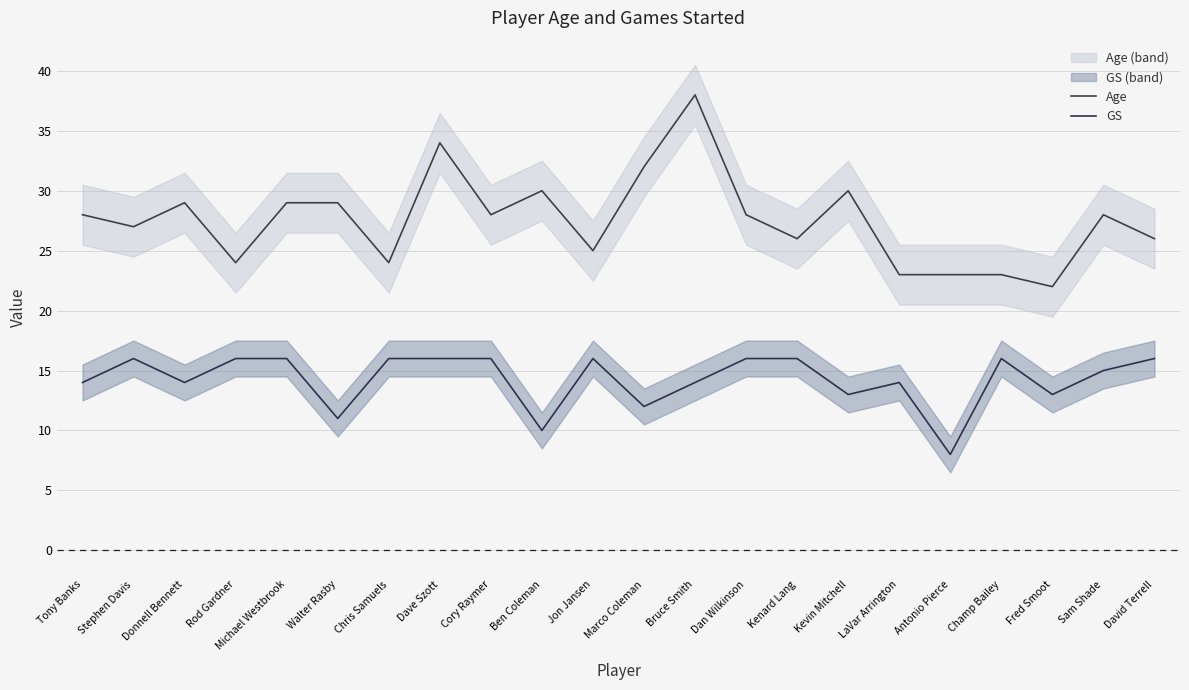

Reading left to right, list all the values displayed in this chart.

Age: Tony Banks=28	Stephen Davis=27	Donnell Bennett=29	Rod Gardner=24	Michael Westbrook=29	Walter Rasby=29	Chris Samuels=24	Dave Szott=34	Cory Raymer=28	Ben Coleman=30	Jon Jansen=25	Marco Coleman=32	Bruce Smith=38	Dan Wilkinson=28	Kenard Lang=26	Kevin Mitchell=30	LaVar Arrington=23	Antonio Pierce=23	Champ Bailey=23	Fred Smoot=22	Sam Shade=28	David Terrell=26
GS: Tony Banks=14	Stephen Davis=16	Donnell Bennett=14	Rod Gardner=16	Michael Westbrook=16	Walter Rasby=11	Chris Samuels=16	Dave Szott=16	Cory Raymer=16	Ben Coleman=10	Jon Jansen=16	Marco Coleman=12	Bruce Smith=14	Dan Wilkinson=16	Kenard Lang=16	Kevin Mitchell=13	LaVar Arrington=14	Antonio Pierce=8	Champ Bailey=16	Fred Smoot=13	Sam Shade=15	David Terrell=16